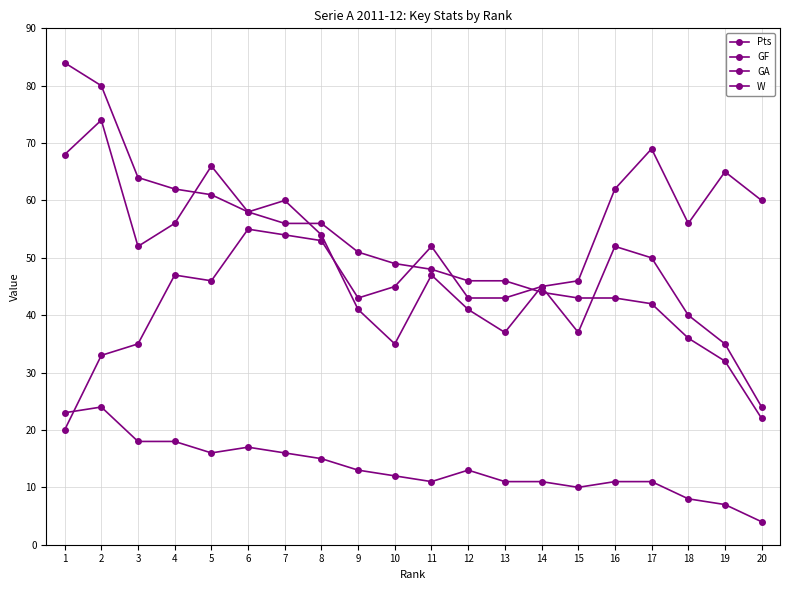

True or false: GF has a value of 24 at 20.

True